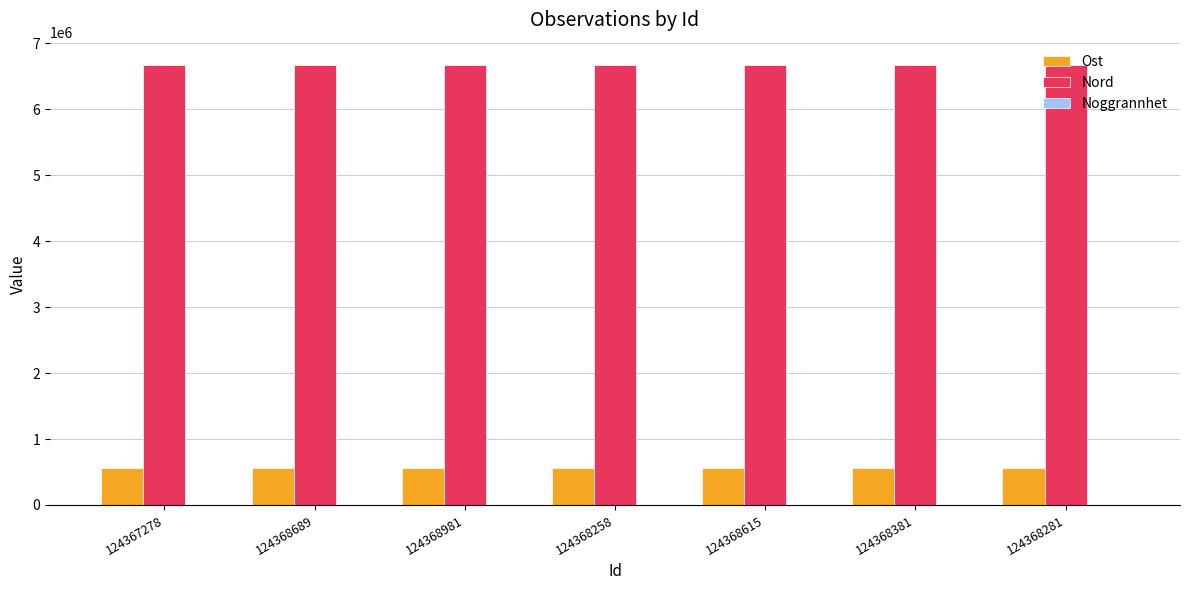

The value of Ost at 124368258 is 242963. True or false?

False